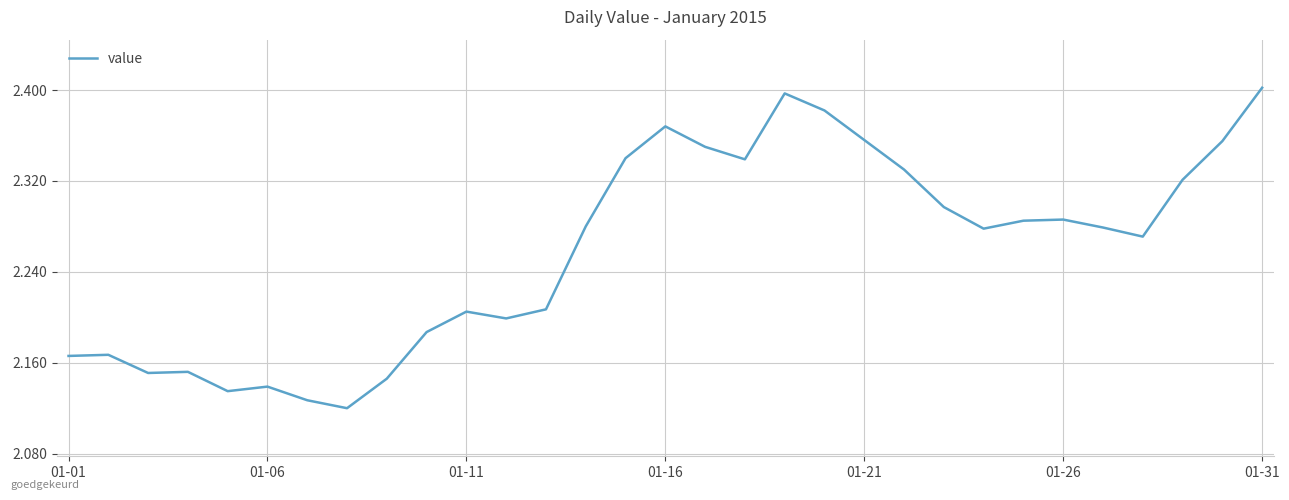

What is the difference between the maximum and minimum values?

0.3